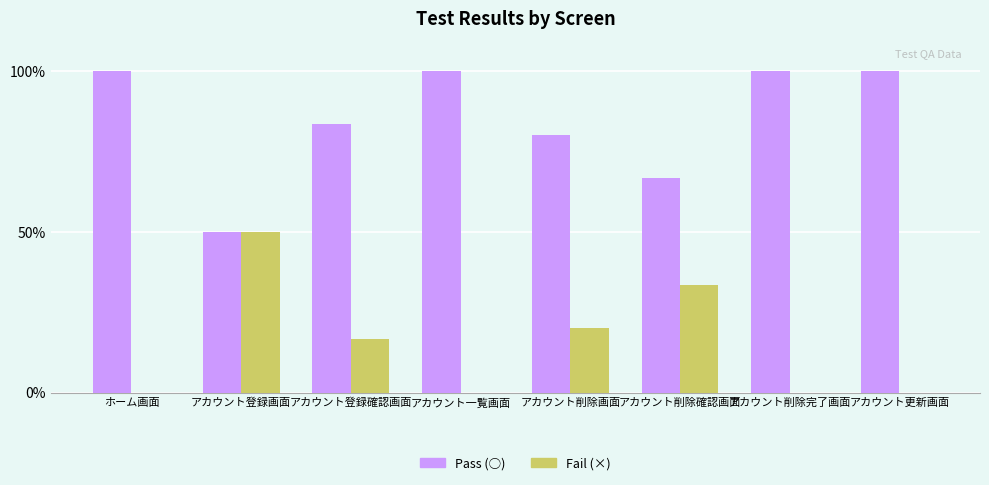

Which series has the largest total across all categories?

Pass (○)